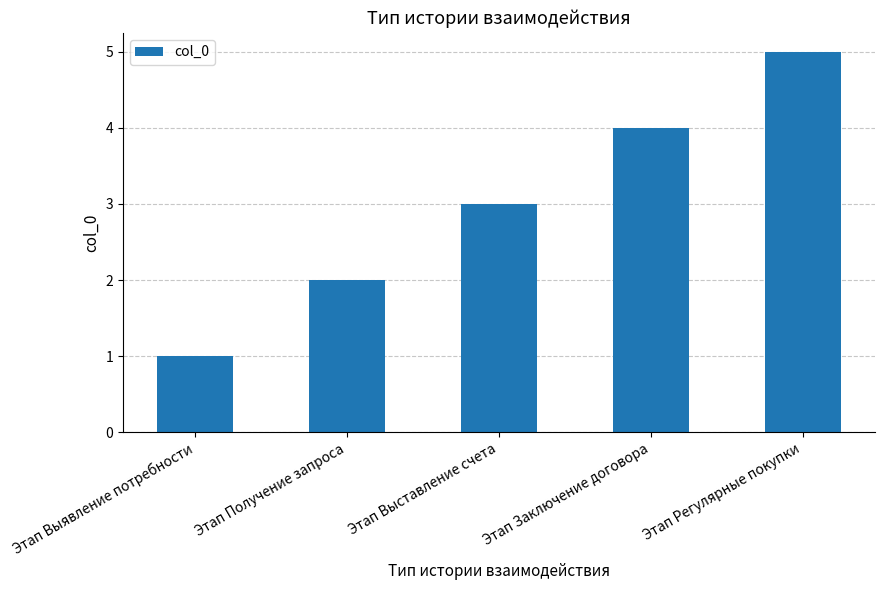

What is the difference between the second highest and second lowest values?

2